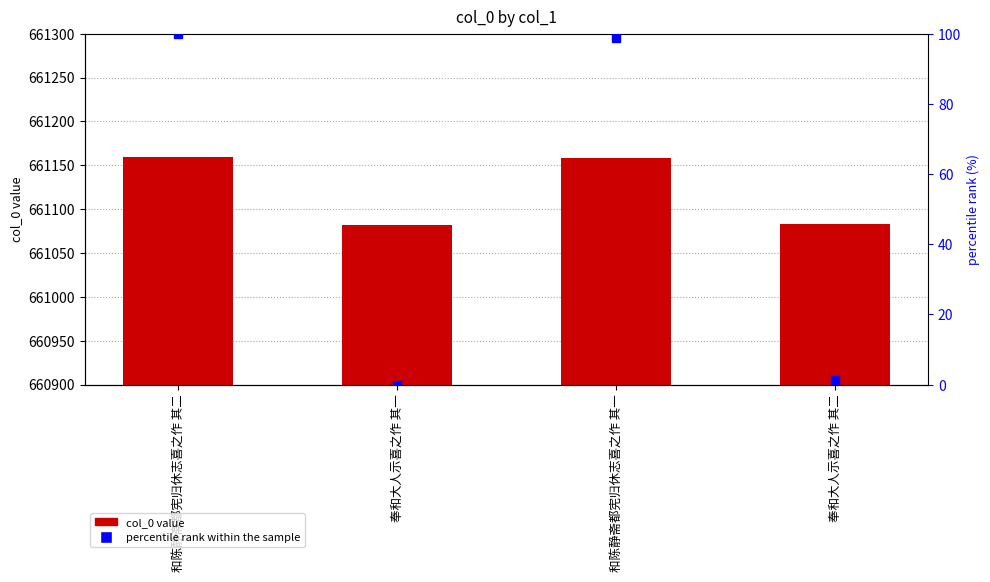

At which category is the sum across all series the highest?

和陈静斋都宪归休志喜之作 其二